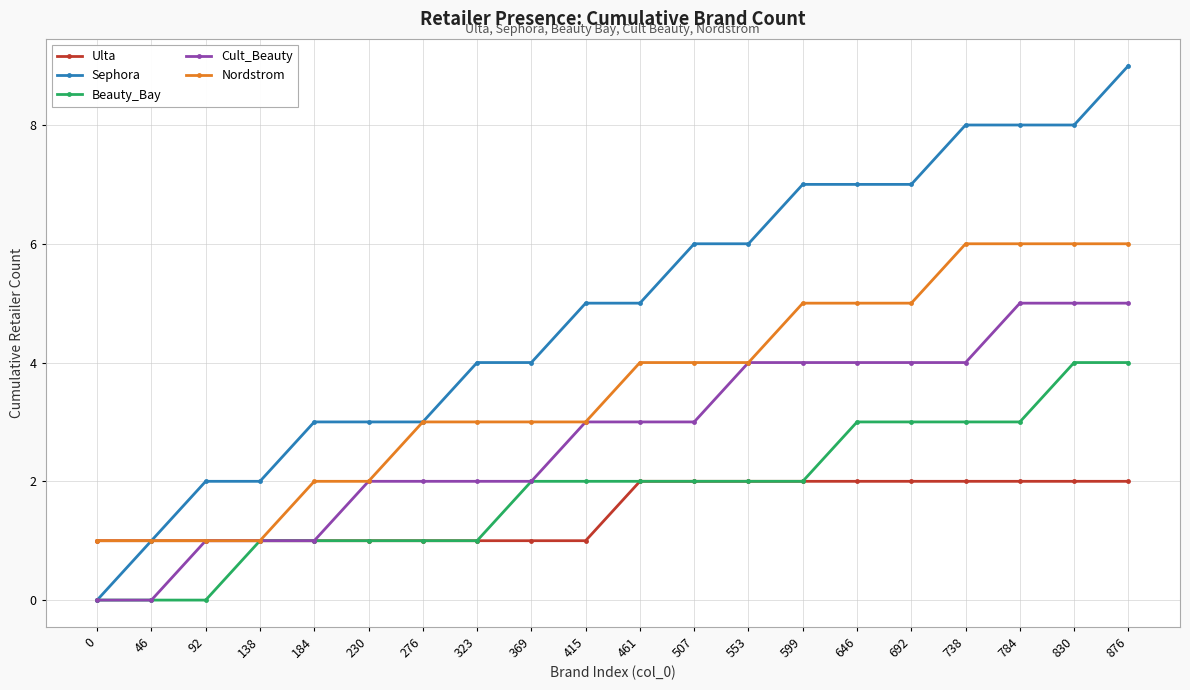

What are all the series names shown in the legend?

Ulta, Sephora, Beauty_Bay, Cult_Beauty, Nordstrom